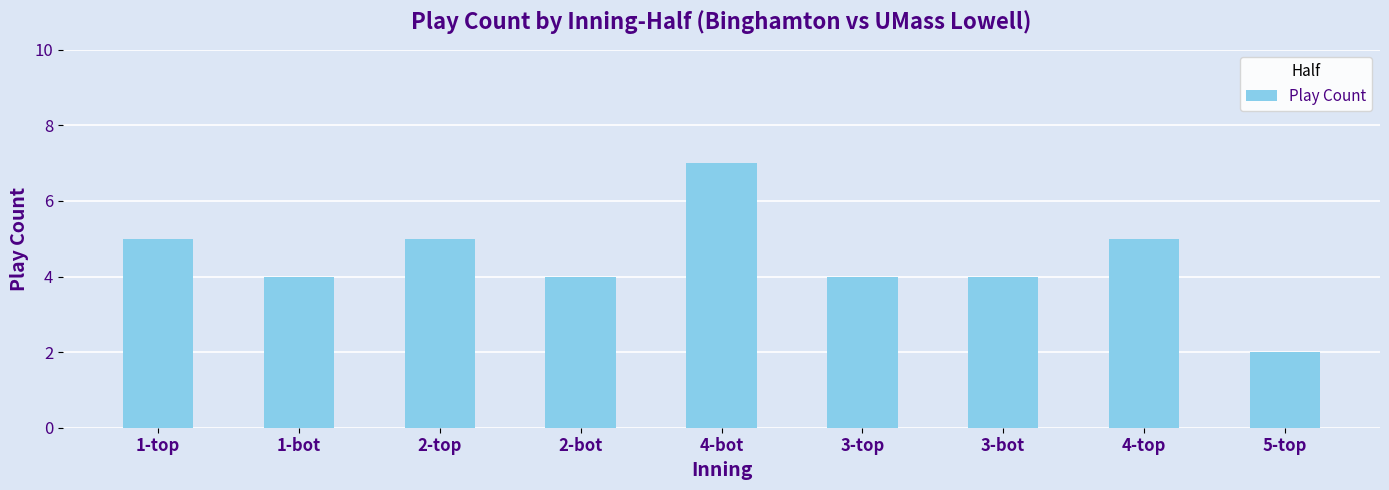

The value at 3-top is 4. True or false?

True